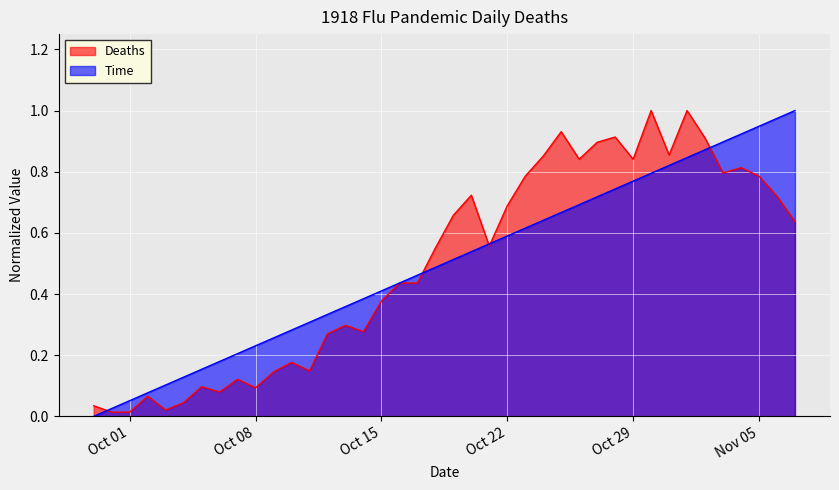

List the labels in order of Deaths value, largest first.

1918-10-30, 1918-11-01, 1918-10-25, 1918-10-28, 1918-11-02, 1918-10-27, 1918-10-31, 1918-10-24, 1918-10-26, 1918-10-29, 1918-11-04, 1918-11-03, 1918-10-23, 1918-11-05, 1918-10-20, 1918-11-06, 1918-10-22, 1918-10-19, 1918-11-07, 1918-10-21, 1918-10-18, 1918-10-16, 1918-10-17, 1918-10-15, 1918-10-13, 1918-10-14, 1918-10-12, 1918-10-10, 1918-10-11, 1918-10-09, 1918-10-07, 1918-10-05, 1918-10-08, 1918-10-06, 1918-10-02, 1918-10-04, 1918-09-29, 1918-10-03, 1918-09-30, 1918-10-01